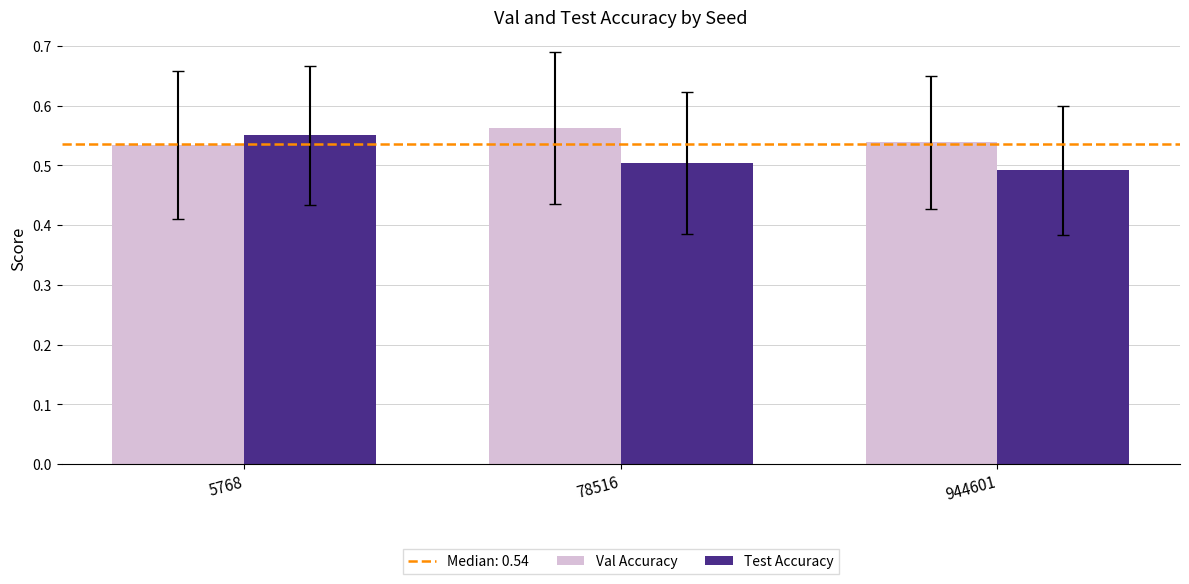

Is the value of Test Accuracy at 944601 greater than the value of Val Accuracy at 5768?

No